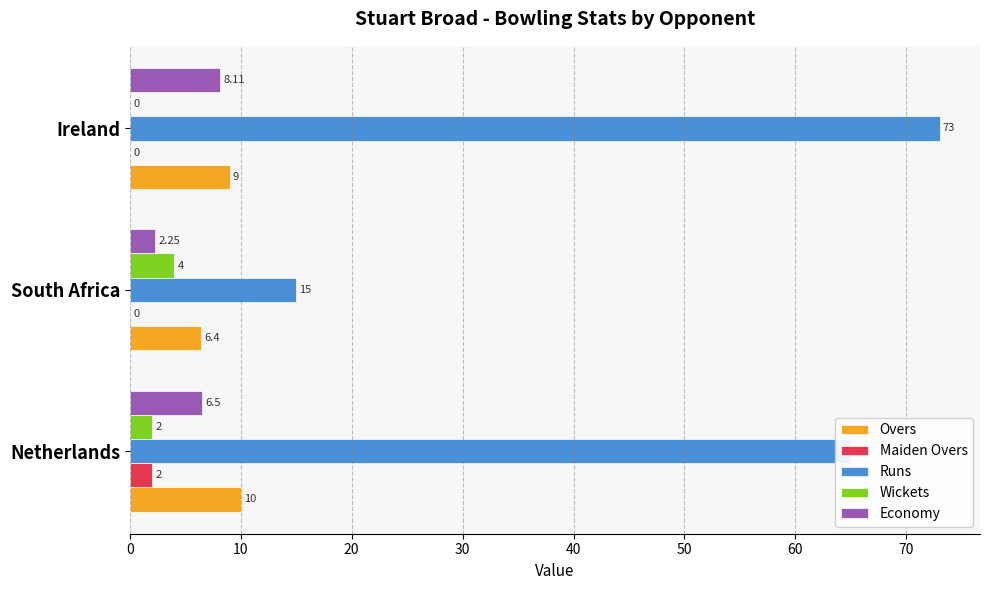

How many series are shown in this chart?

5